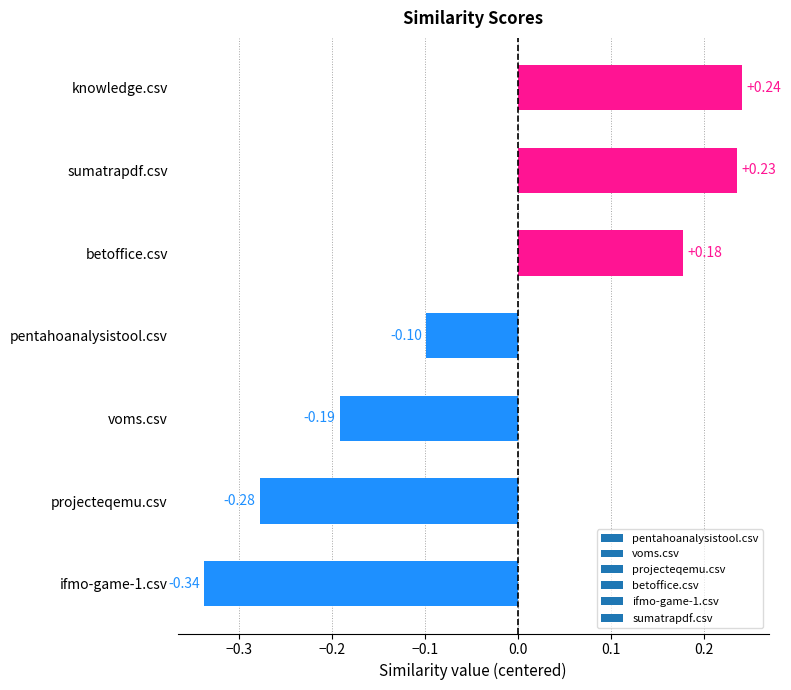

What is the change in value from betoffice.csv to knowledge.csv?

+0.1